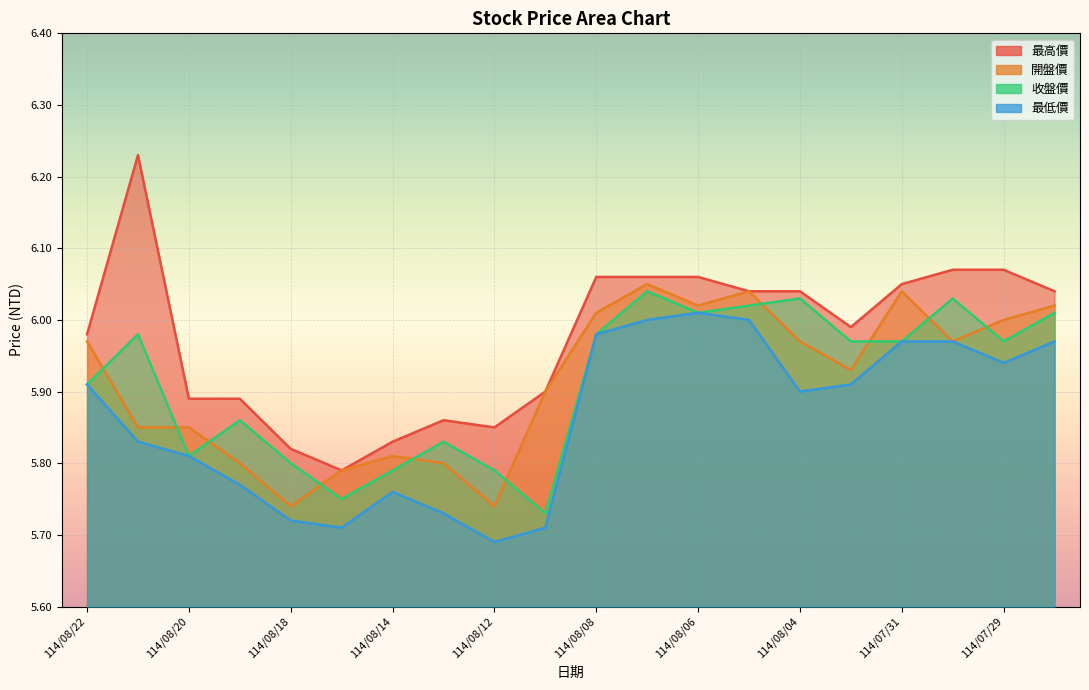

Which series has the largest range (max minus min)?

最高價